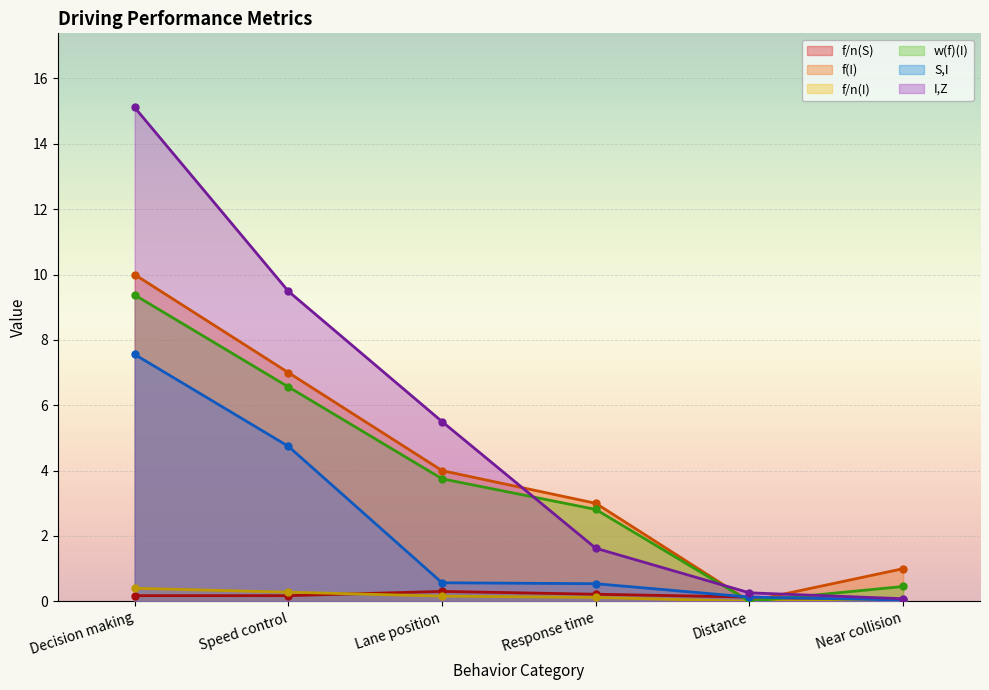

How many data points in I,Z are less than 5?

3